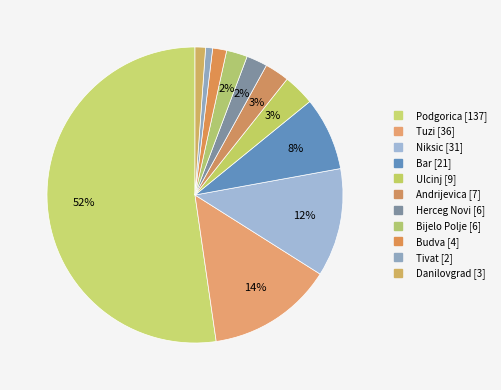

How many slices are in this pie chart?

11